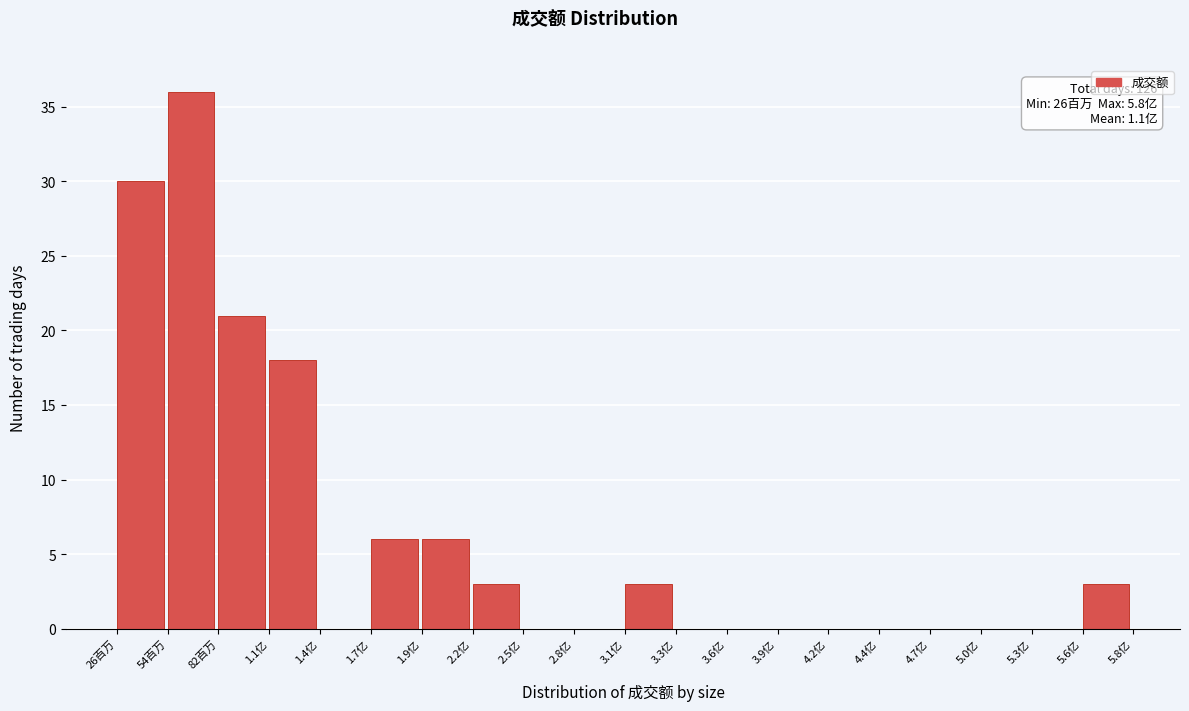

Reading left to right, list all the values displayed in this chart.

26百万=30	54百万=36	82百万=21	1.1亿=18	1.4亿=0	1.7亿=6	1.9亿=6	2.2亿=3	2.5亿=0	2.8亿=0	3.1亿=3	3.3亿=0	3.6亿=0	3.9亿=0	4.2亿=0	4.4亿=0	4.7亿=0	5.0亿=0	5.3亿=0	5.6亿=3